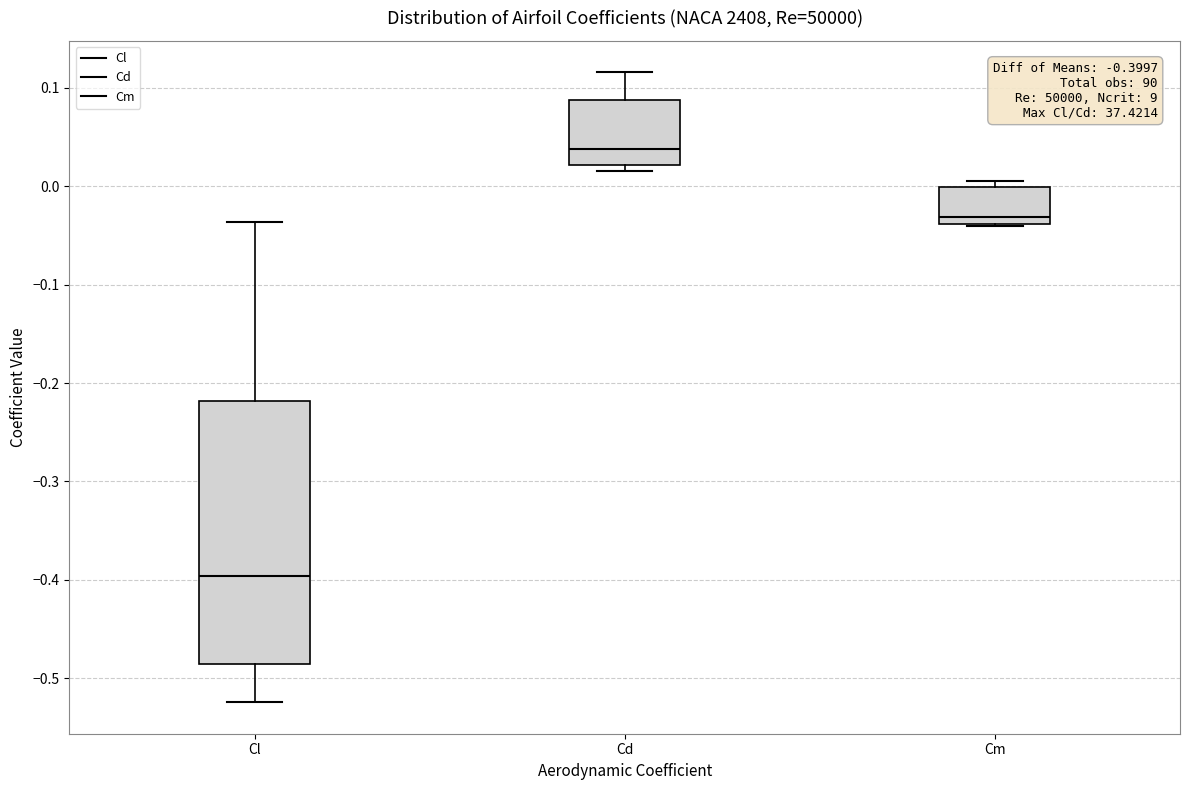

Comparing the boxes themselves (not the whiskers), which one is the tallest?

Cl